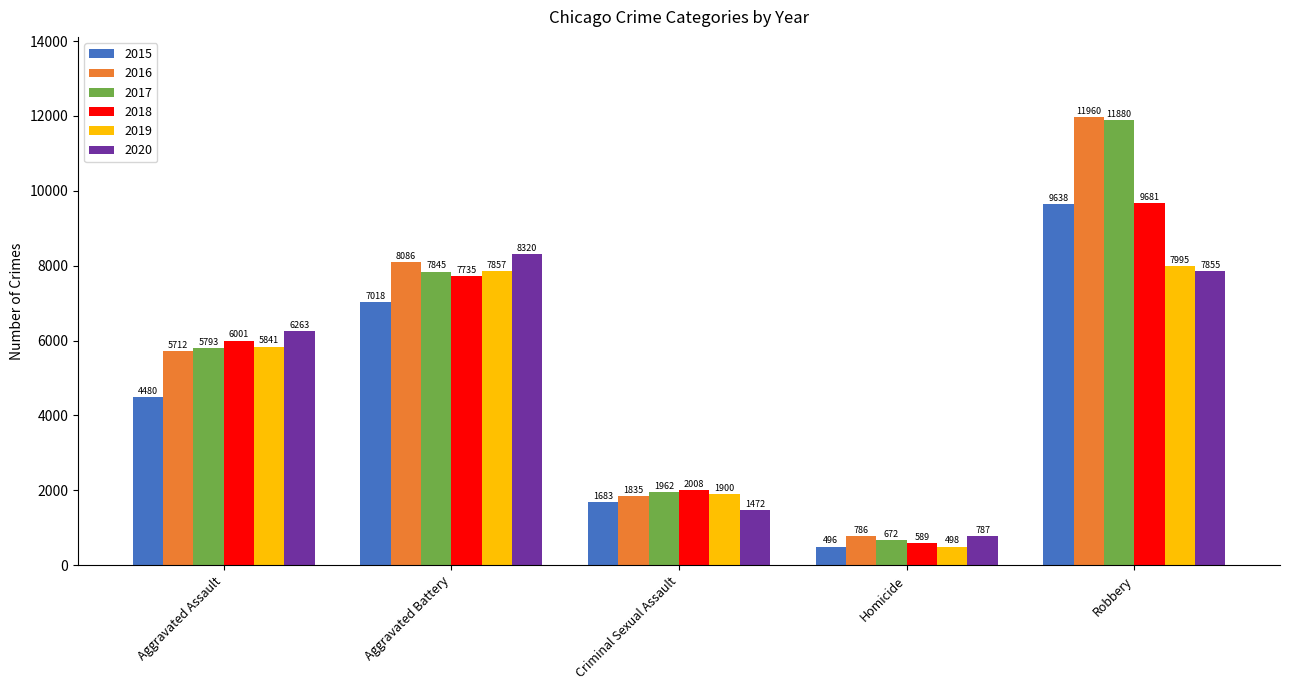

At how many categories does at least one series exceed 3888?

3